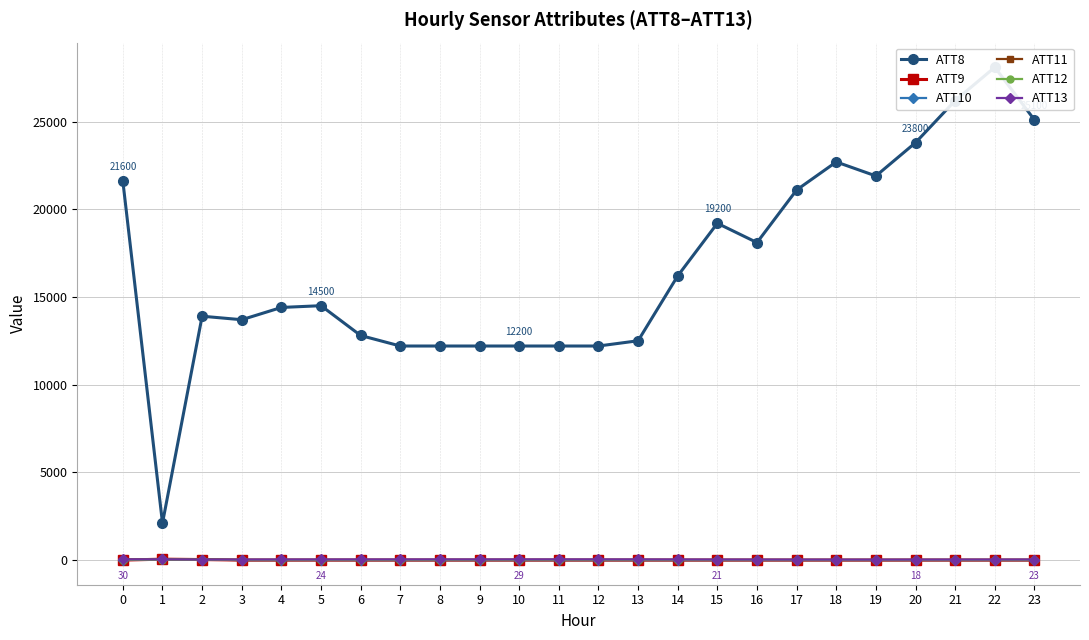

Which series has the largest total across all categories?

ATT8